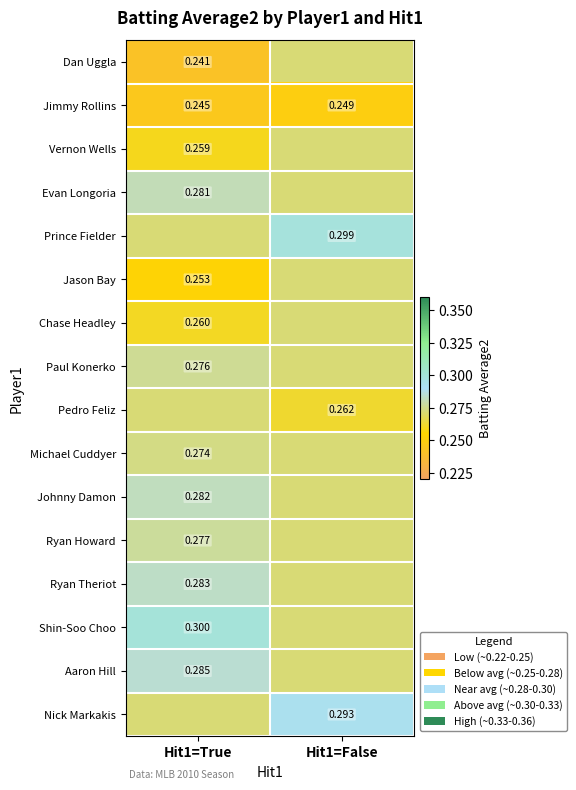

What value does the Pedro Feliz series have at Hit1=False?

0.3